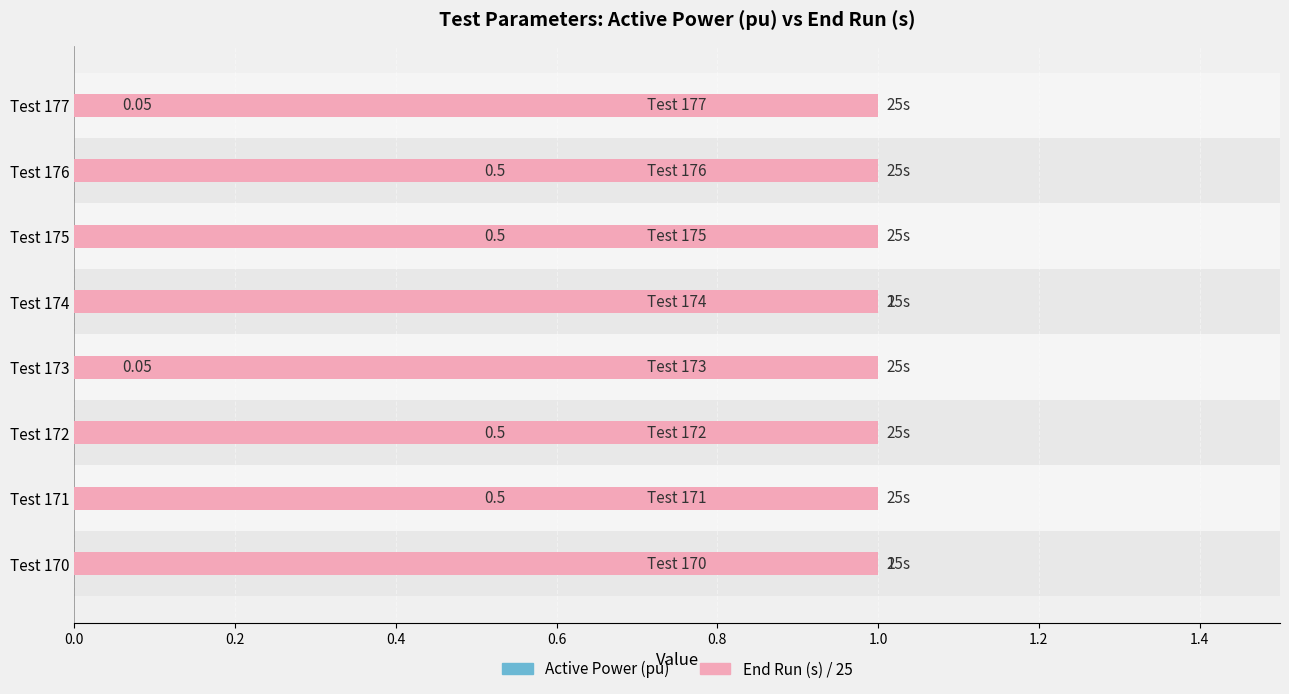

Is it true that End Run (s) / 25 equals 0.1 at 0.8?

False